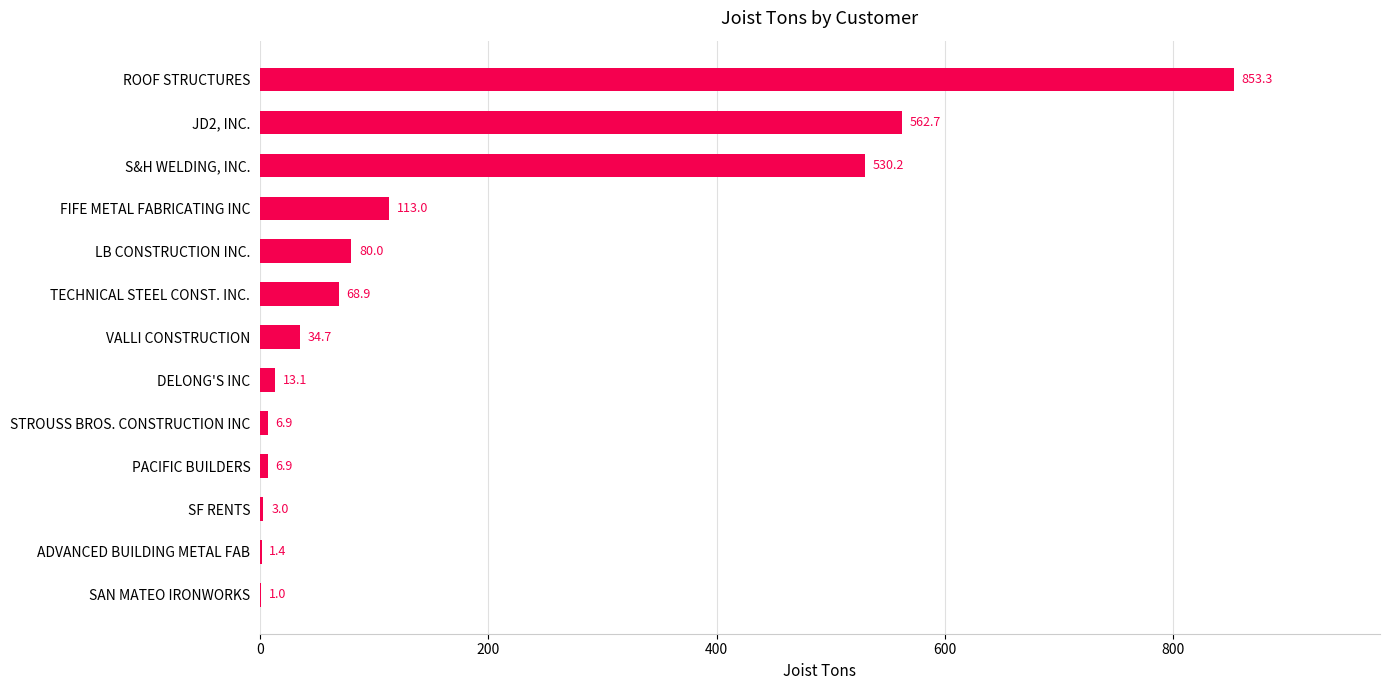

Between PACIFIC BUILDERS and VALLI CONSTRUCTION, which is larger?

VALLI CONSTRUCTION